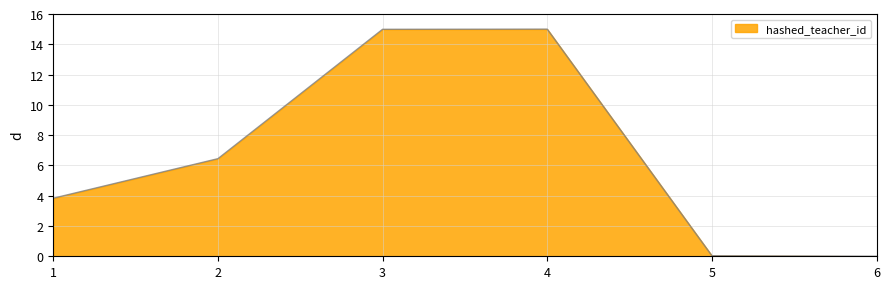

What is the sum of all values?

40.3